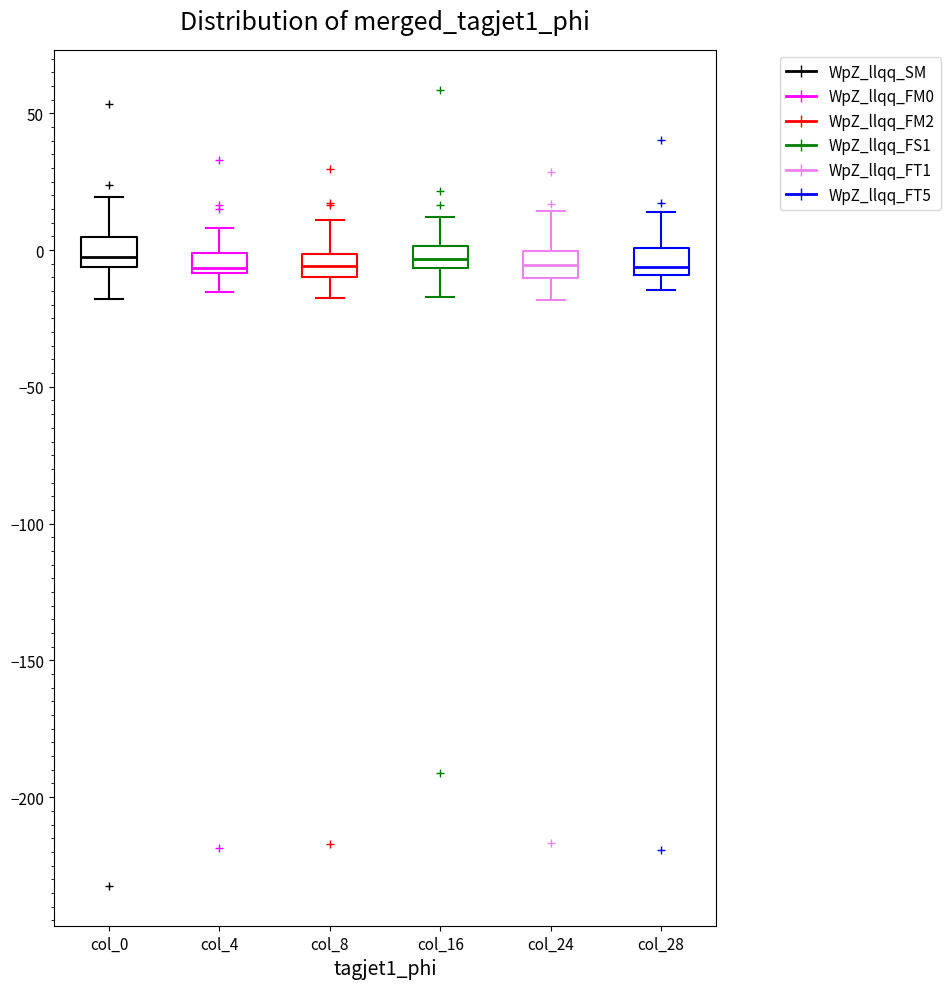

Where is the upper edge of the box for col_0 on the y-axis? The values are not printed on the chart, so give them approximately, as read against the axis.

5